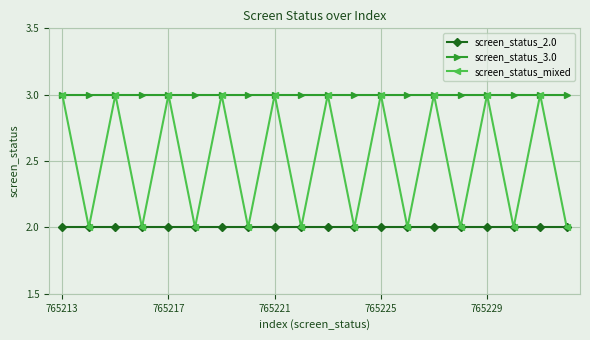

How many series are shown in this chart?

3